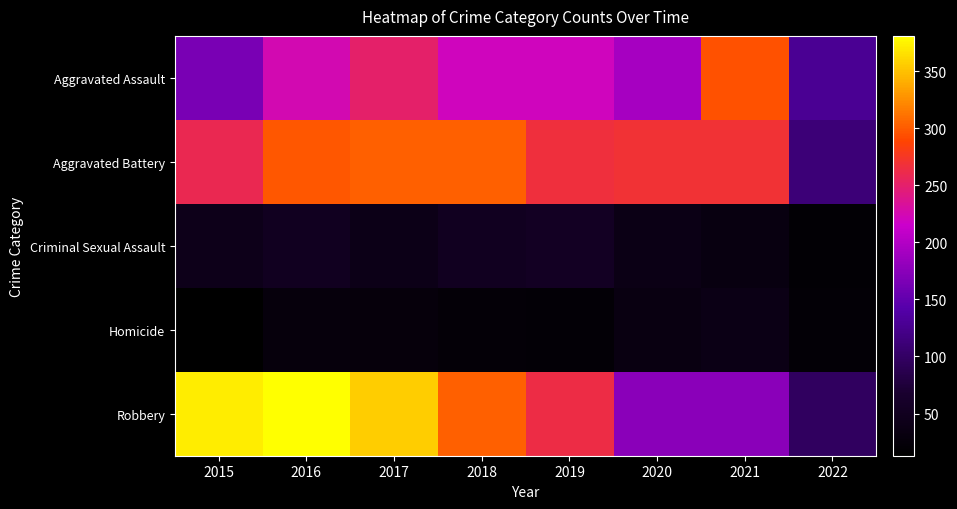

Reading left to right, list all the values displayed in this chart.

Aggravated Assault: 2015=164	2016=225	2017=251	2018=220	2019=220	2020=192	2021=295	2022=129
Aggravated Battery: 2015=260	2016=298	2017=303	2018=302	2019=267	2020=269	2021=270	2022=111
Criminal Sexual Assault: 2015=43	2016=51	2017=41	2018=51	2019=54	2020=38	2021=33	2022=19
Homicide: 2015=13	2016=28	2017=27	2018=23	2019=21	2020=34	2021=38	2022=21
Robbery: 2015=372	2016=381	2017=356	2018=302	2019=264	2020=174	2021=175	2022=97